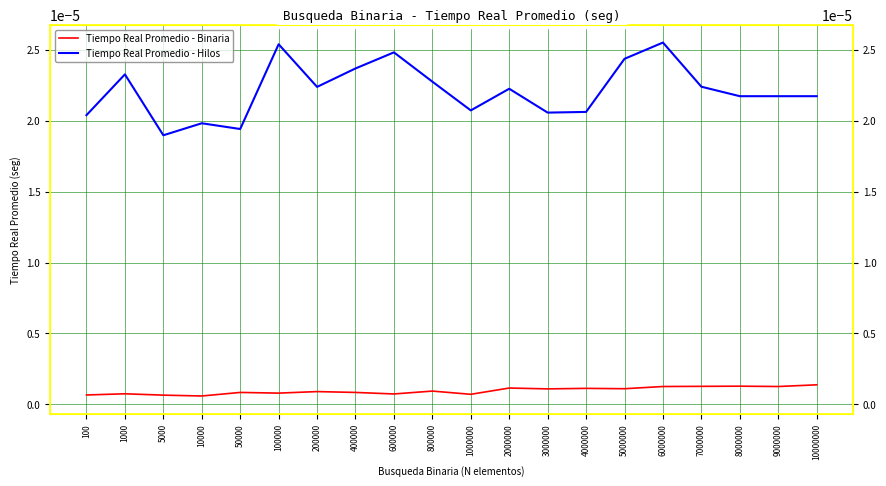

True or false: Tiempo Real Promedio - Hilos and Tiempo Real Promedio - Binaria intersect in this chart.

False